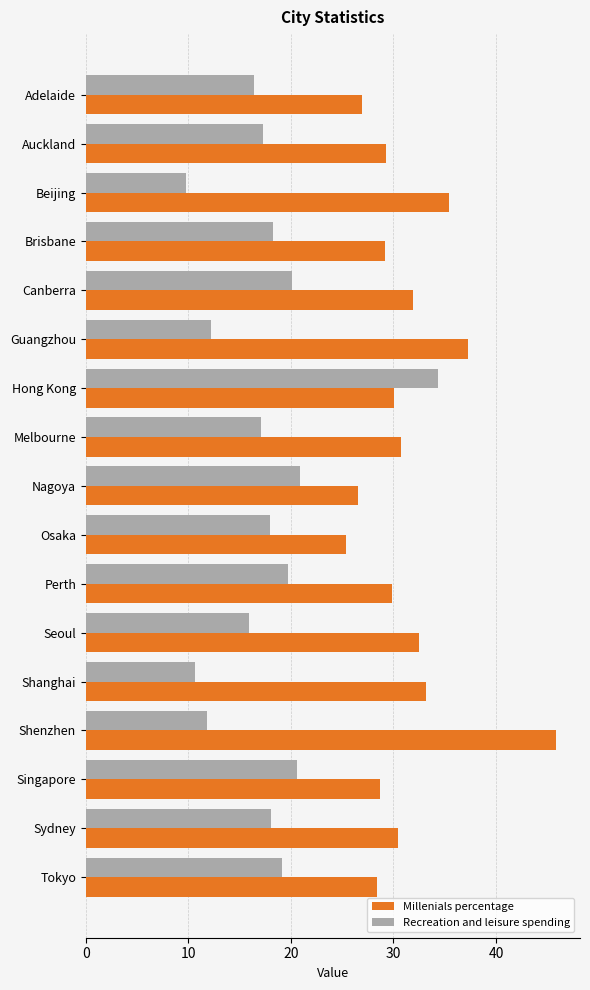

What are all the series names shown in the legend?

Millenials percentage, Recreation and leisure spending